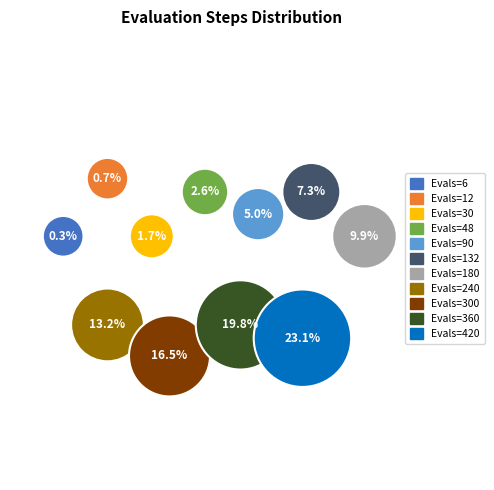

Count the number of slices in the pie.

11